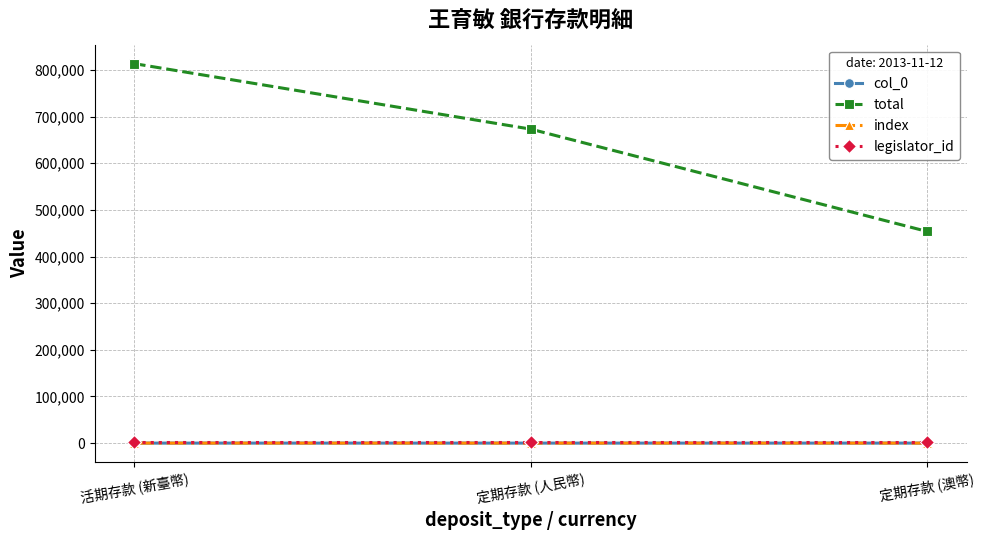

What is the highest value of the total series?

813536.0